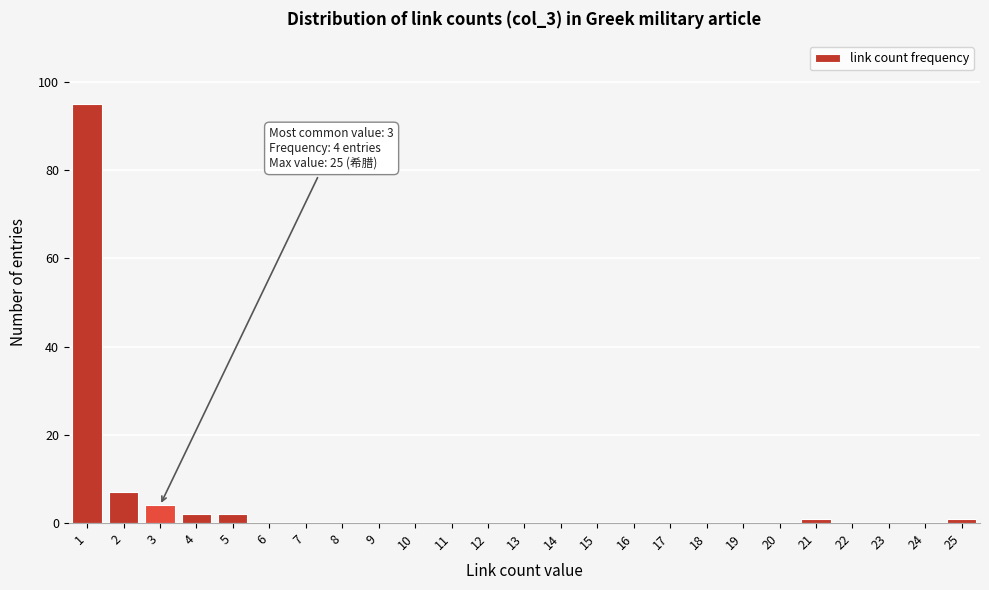

Over which range of the x-axis is the bar tallest?

0.5 to 1.5